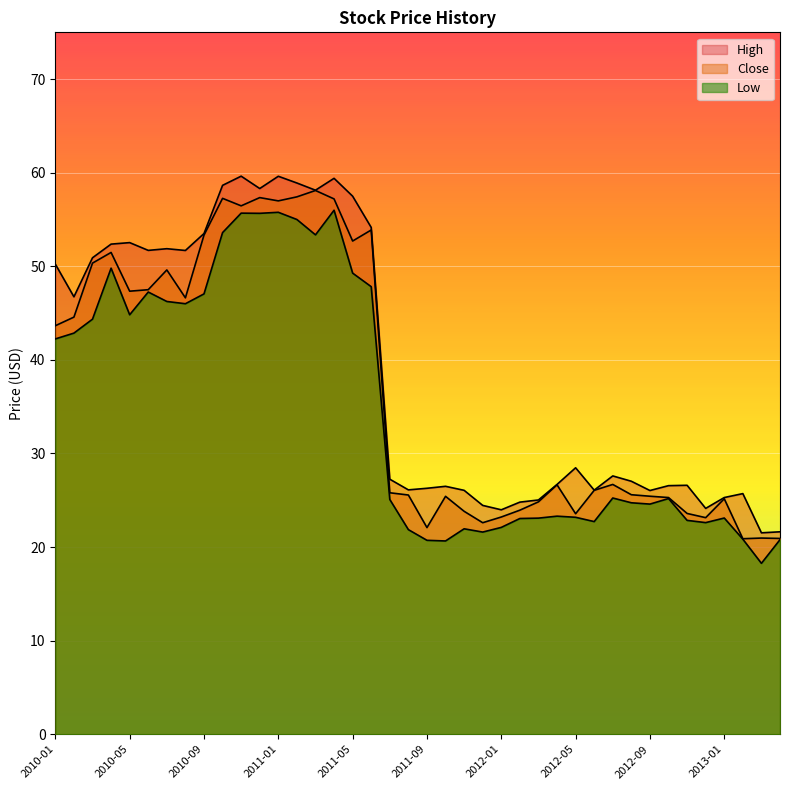

True or false: High has a value of 26.0 at 2012-09.

True